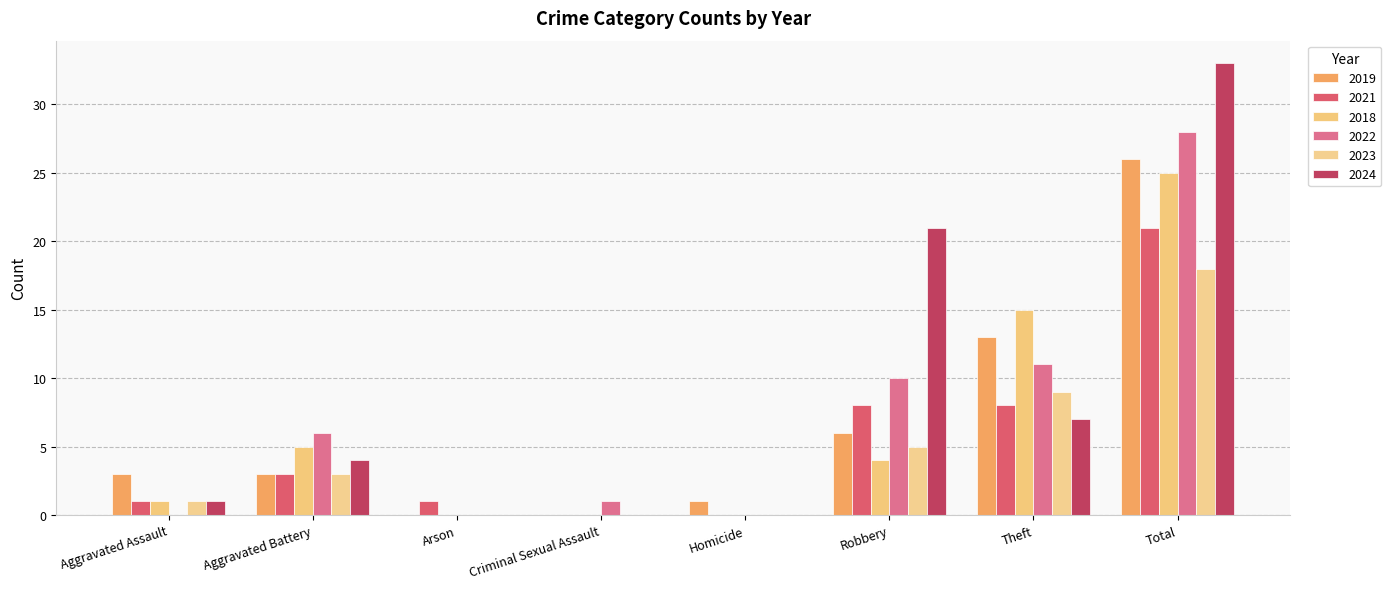

What is the difference between the 2019 values at Theft and Criminal Sexual Assault?

13